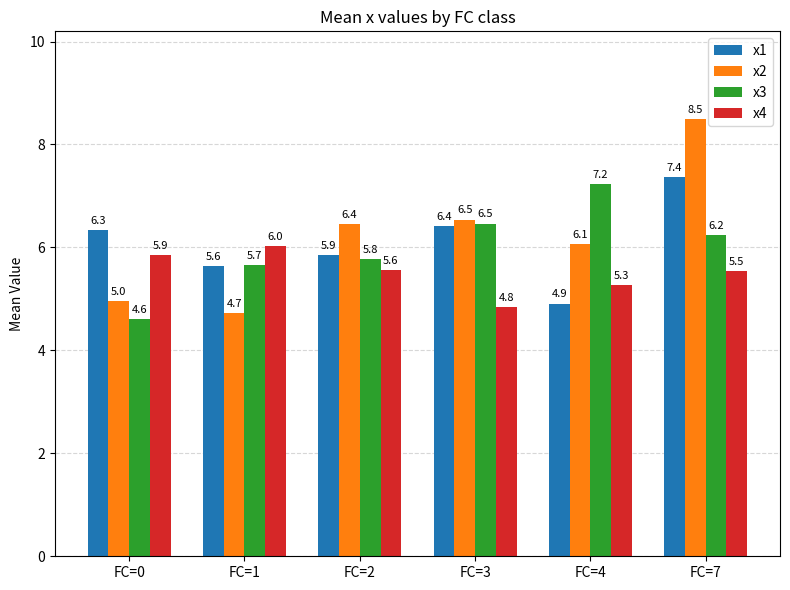

What are all the series names shown in the legend?

x1, x2, x3, x4